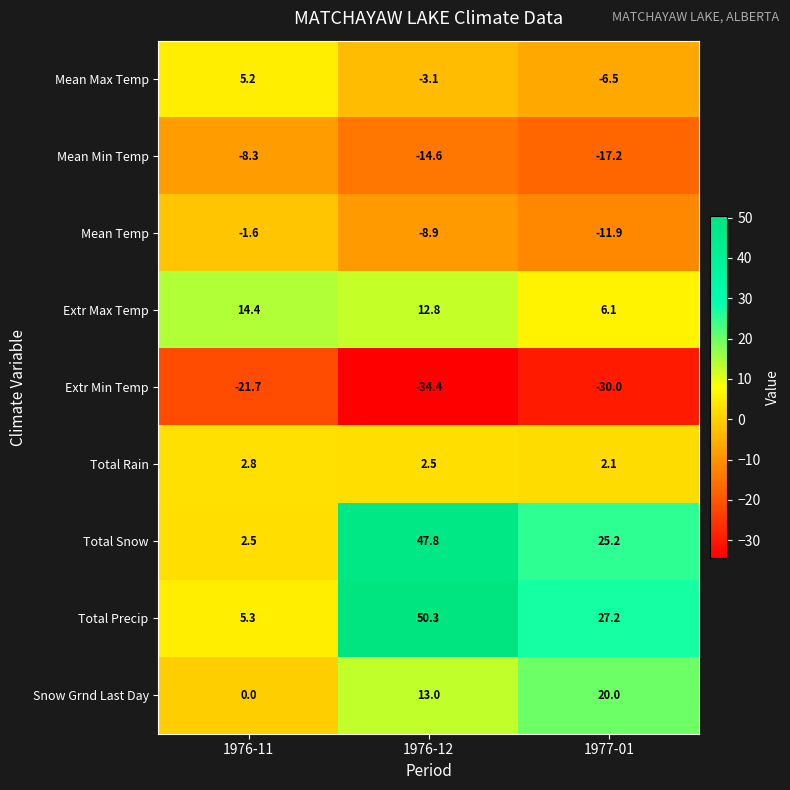

What is the approximate value of Extr Min Temp at 1976-11?

-21.7